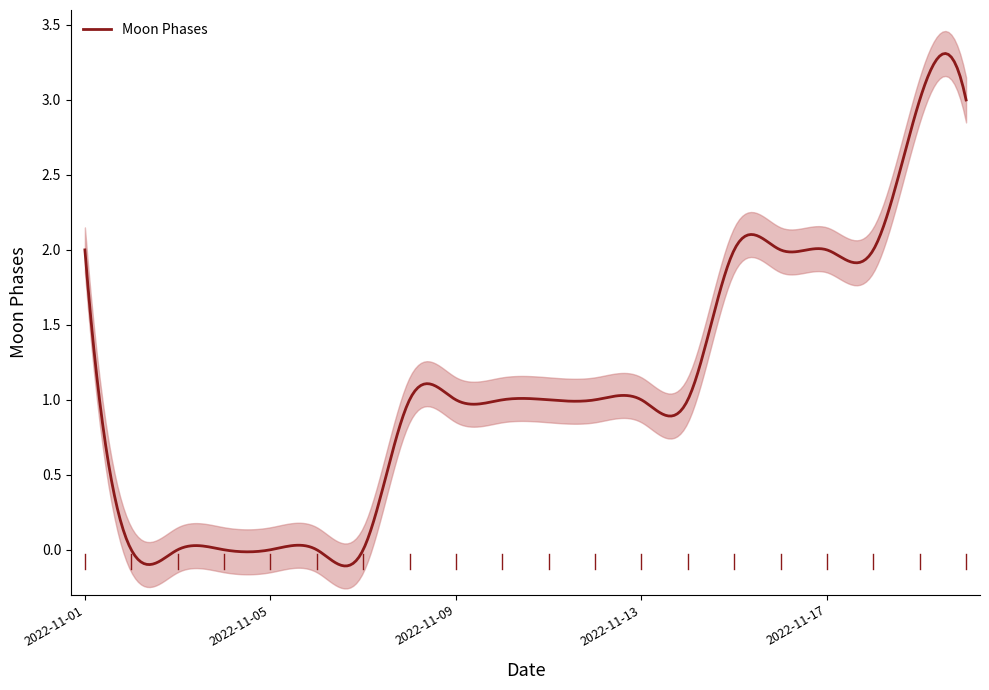

Which category has the lowest value across all series?

2022-11-02